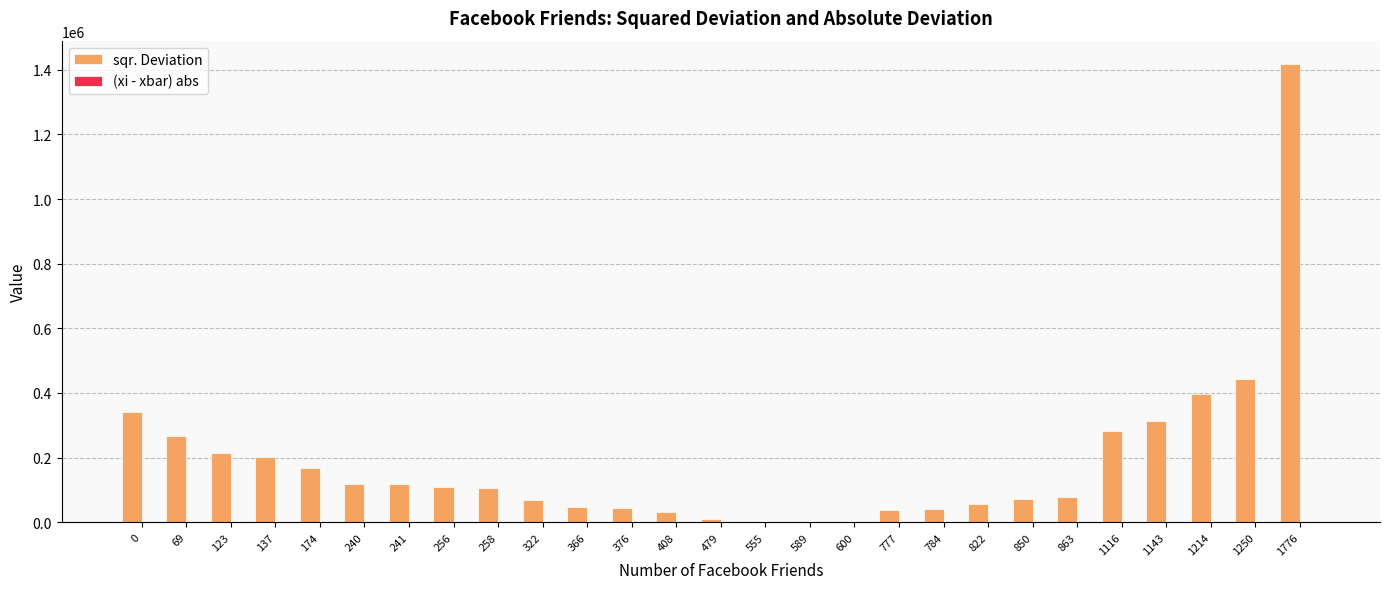

Between 322 and 1116, which series saw the biggest shift?

sqr. Deviation